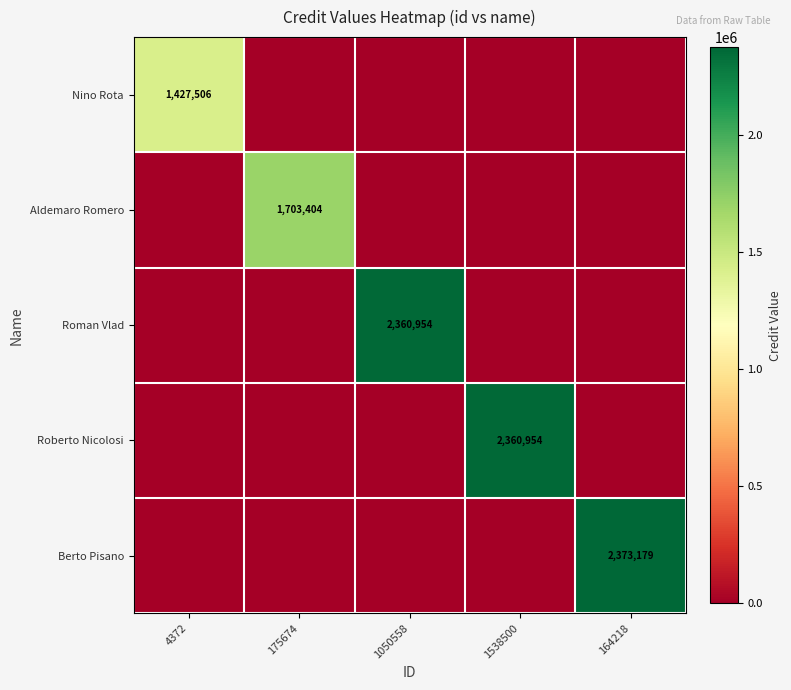

The value of Aldemaro Romero at 175674 is 2666743. True or false?

False